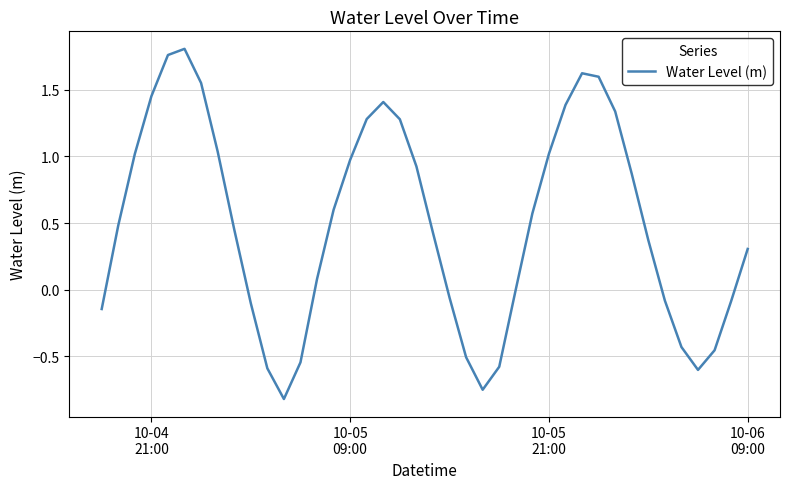

What is the difference between the maximum and minimum values?

2.6